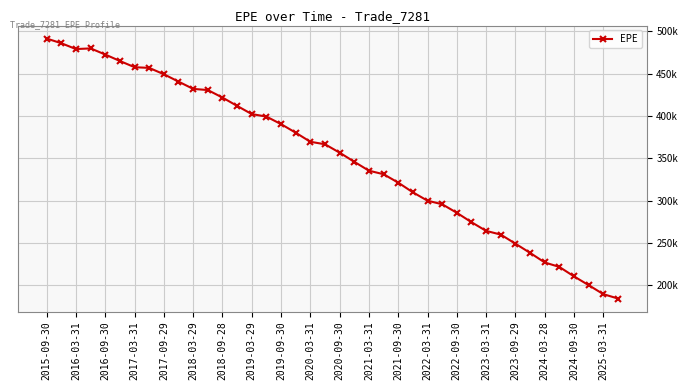

Does the chart have visible grid lines?

Yes